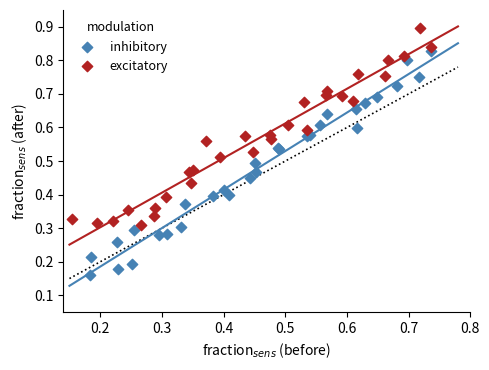

Which series contains the highest Y value?

excitatory